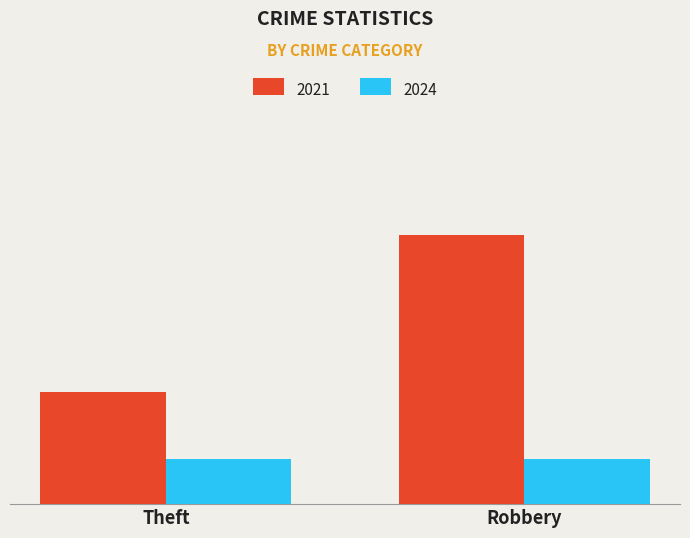

Are the bars grouped side by side (vs. stacked)?

Yes